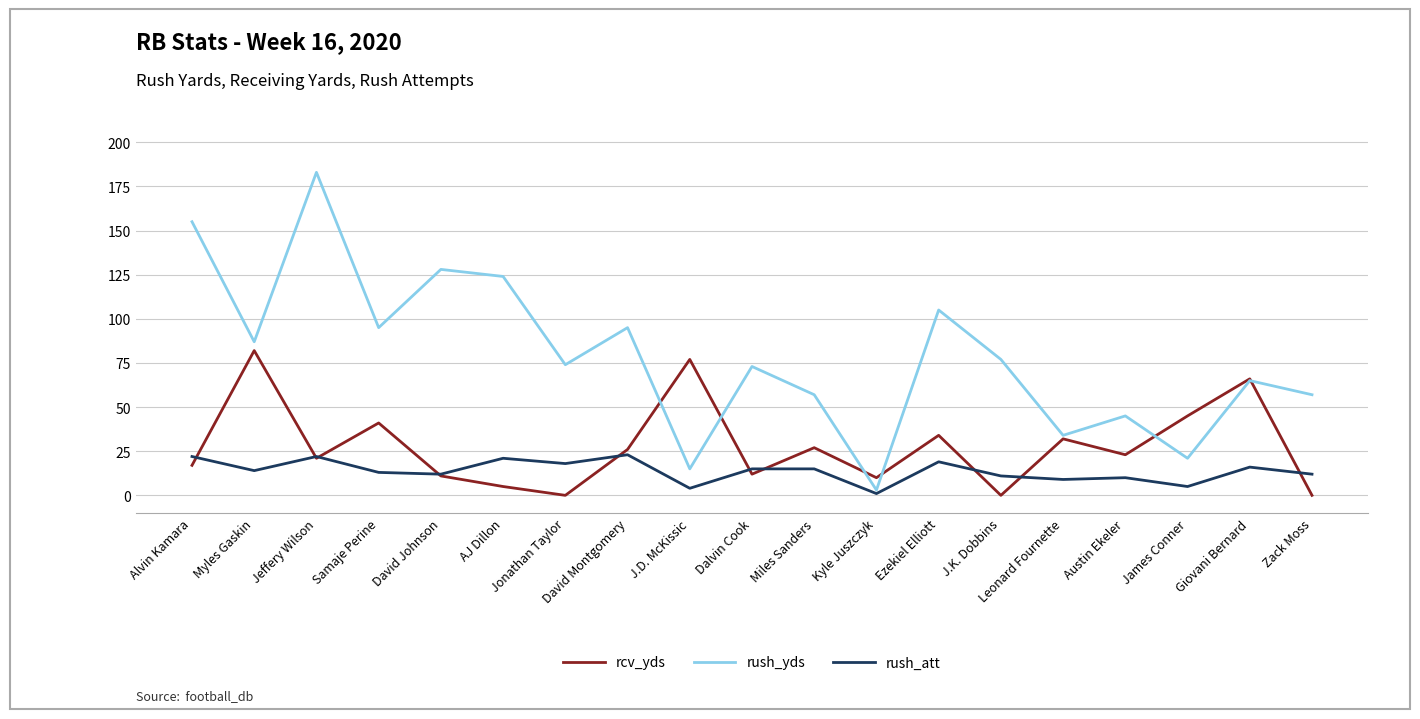

Reading left to right, list all the values displayed in this chart.

rcv_yds: Alvin Kamara=17	Myles Gaskin=82	Jeffery Wilson=21	Samaje Perine=41	David Johnson=11	AJ Dillon=5	Jonathan Taylor=0	David Montgomery=26	J.D. McKissic=77	Dalvin Cook=12	Miles Sanders=27	Kyle Juszczyk=10	Ezekiel Elliott=34	J.K. Dobbins=0	Leonard Fournette=32	Austin Ekeler=23	James Conner=45	Giovani Bernard=66	Zack Moss=0
rush_yds: Alvin Kamara=155	Myles Gaskin=87	Jeffery Wilson=183	Samaje Perine=95	David Johnson=128	AJ Dillon=124	Jonathan Taylor=74	David Montgomery=95	J.D. McKissic=15	Dalvin Cook=73	Miles Sanders=57	Kyle Juszczyk=3	Ezekiel Elliott=105	J.K. Dobbins=77	Leonard Fournette=34	Austin Ekeler=45	James Conner=21	Giovani Bernard=65	Zack Moss=57
rush_att: Alvin Kamara=22	Myles Gaskin=14	Jeffery Wilson=22	Samaje Perine=13	David Johnson=12	AJ Dillon=21	Jonathan Taylor=18	David Montgomery=23	J.D. McKissic=4	Dalvin Cook=15	Miles Sanders=15	Kyle Juszczyk=1	Ezekiel Elliott=19	J.K. Dobbins=11	Leonard Fournette=9	Austin Ekeler=10	James Conner=5	Giovani Bernard=16	Zack Moss=12